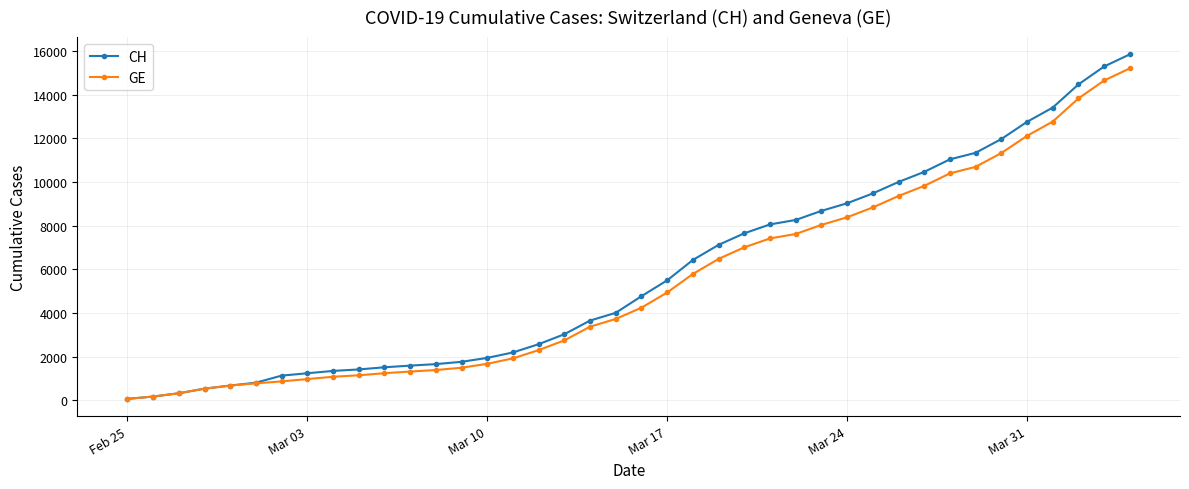

At how many categories does at least one series exceed 14260?

3